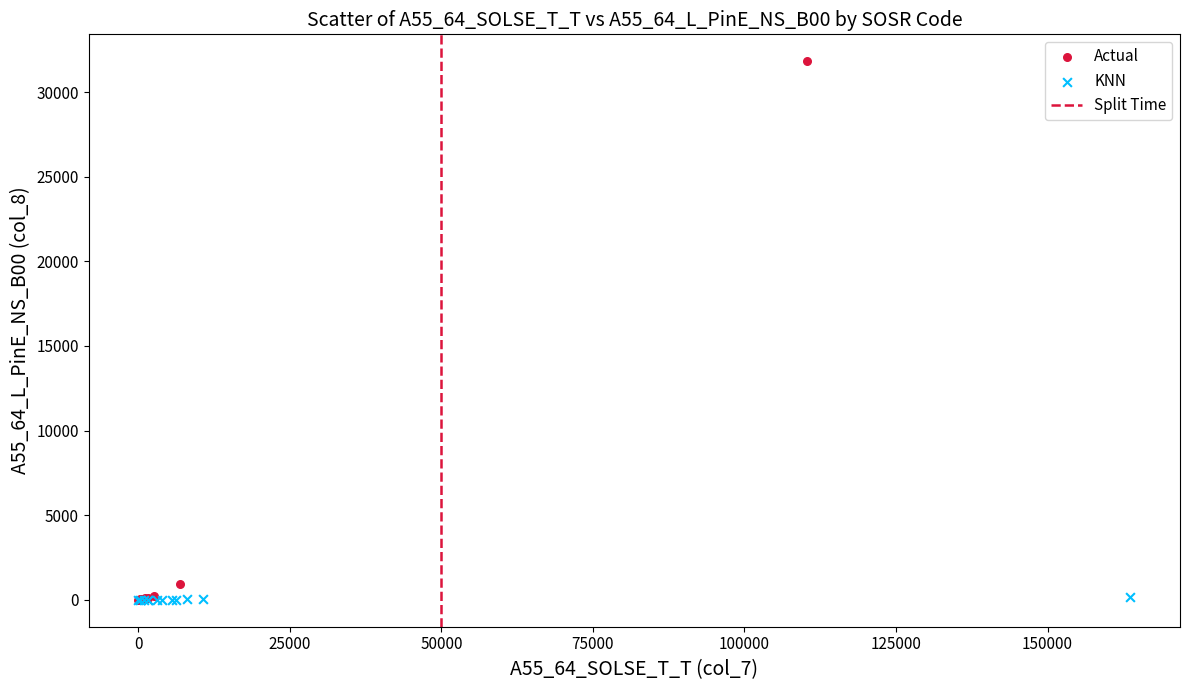

Which series contains the highest Y value?

Actual